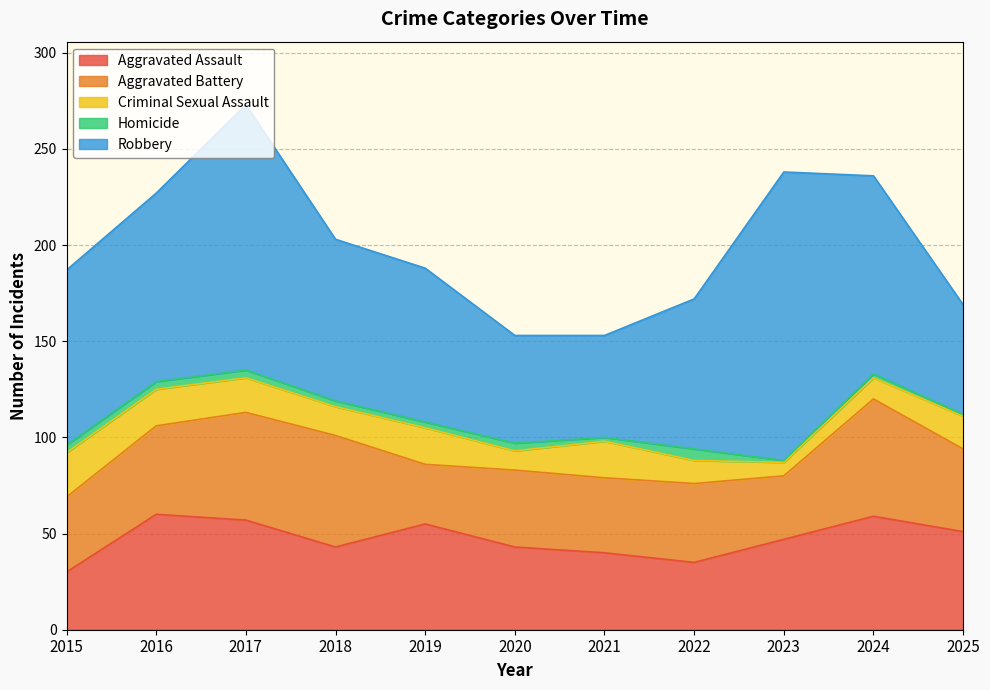

True or false: Aggravated Assault and Homicide cross at least once.

False